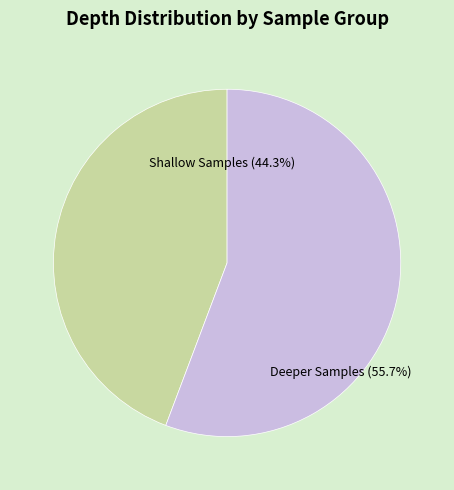

Is there any slice that represents more than half of the pie?

Yes